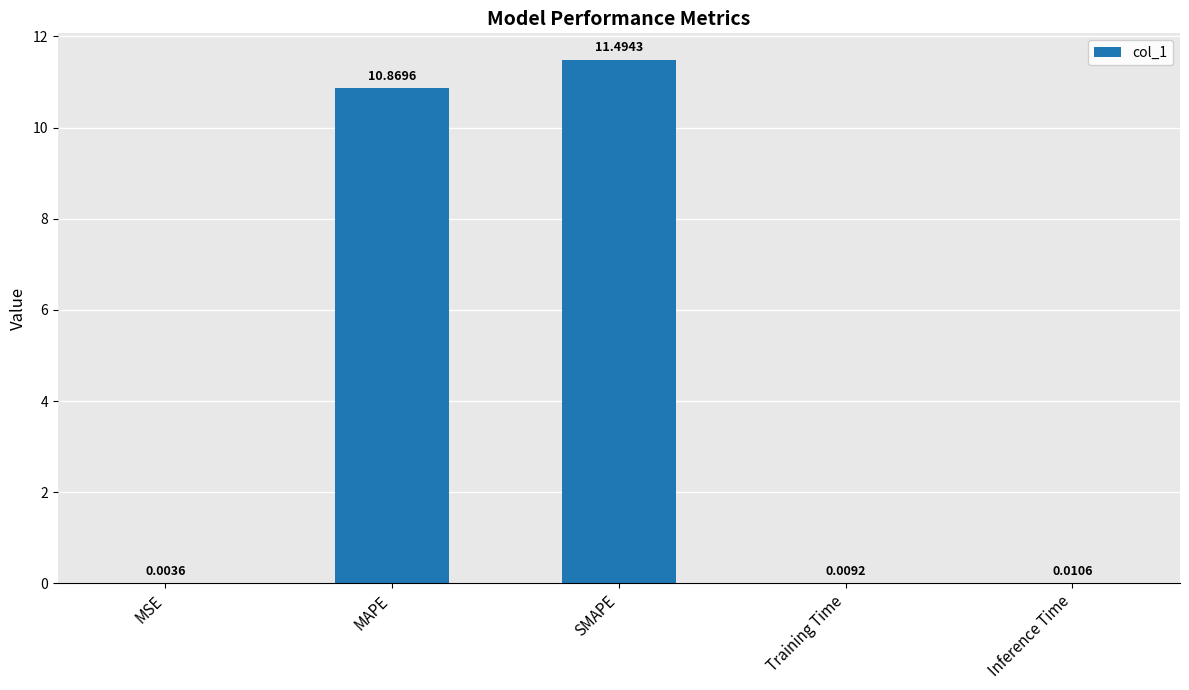

True or false: the data shows 16.1 at SMAPE.

False